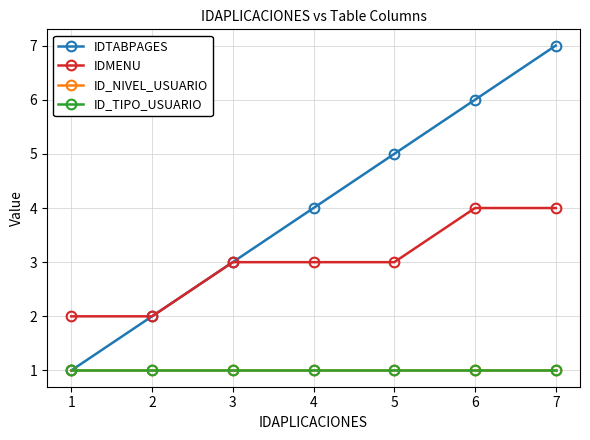

At which category is the sum across all series the highest?

7